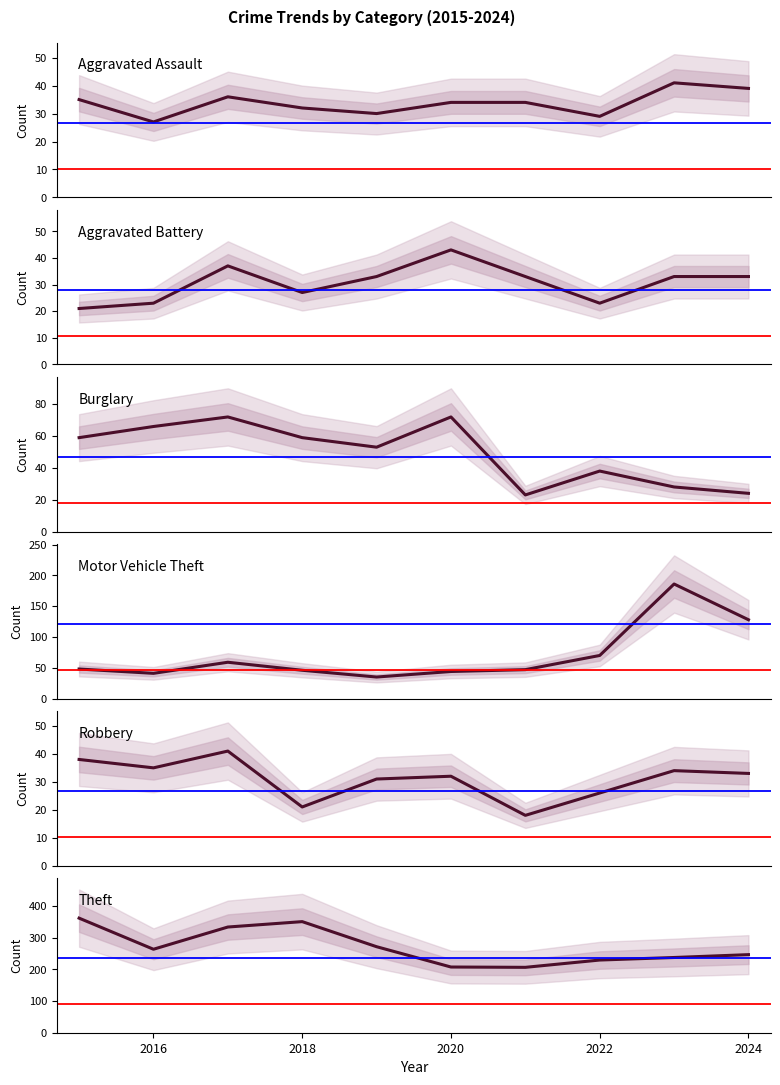

How many data points in Robbery are less than 33?

5